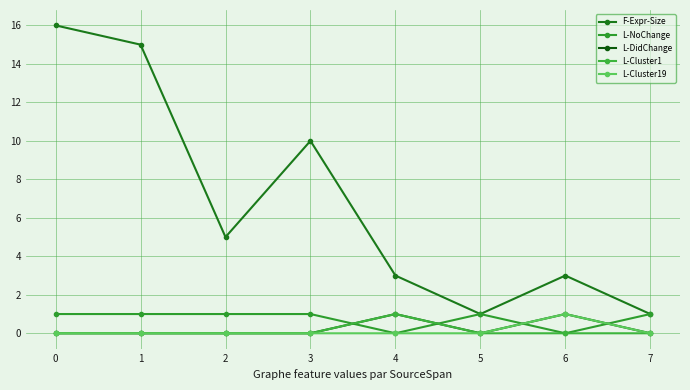

Reading left to right, transcribe all the data shown in this chart.

F-Expr-Size: 0=16	1=15	2=5	3=10	4=3	5=1	6=3	7=1
L-NoChange: 0=1	1=1	2=1	3=1	4=0	5=1	6=0	7=1
L-DidChange: 0=0	1=0	2=0	3=0	4=1	5=0	6=1	7=0
L-Cluster1: 0=0	1=0	2=0	3=0	4=1	5=0	6=0	7=0
L-Cluster19: 0=0	1=0	2=0	3=0	4=0	5=0	6=1	7=0